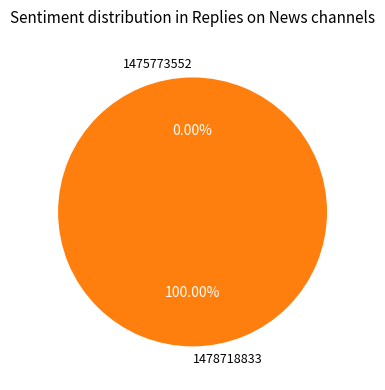

Combined, do 1478718833 and 1475773552 account for over 50%?

Yes